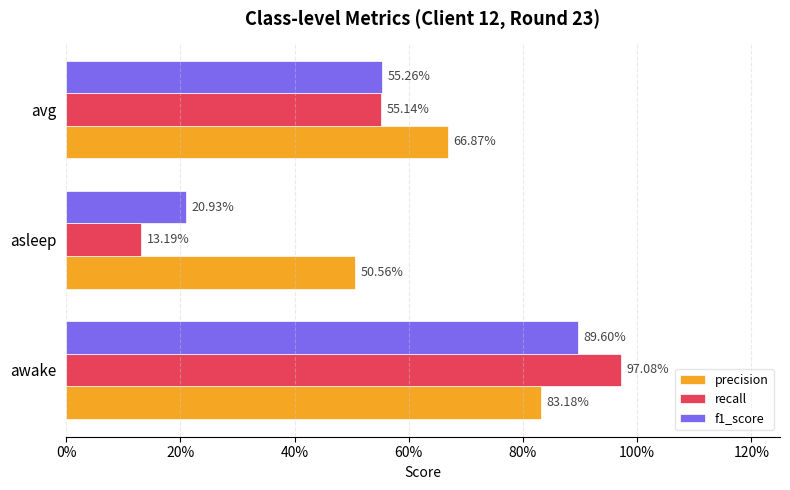

What are all the series names shown in the legend?

precision, recall, f1_score